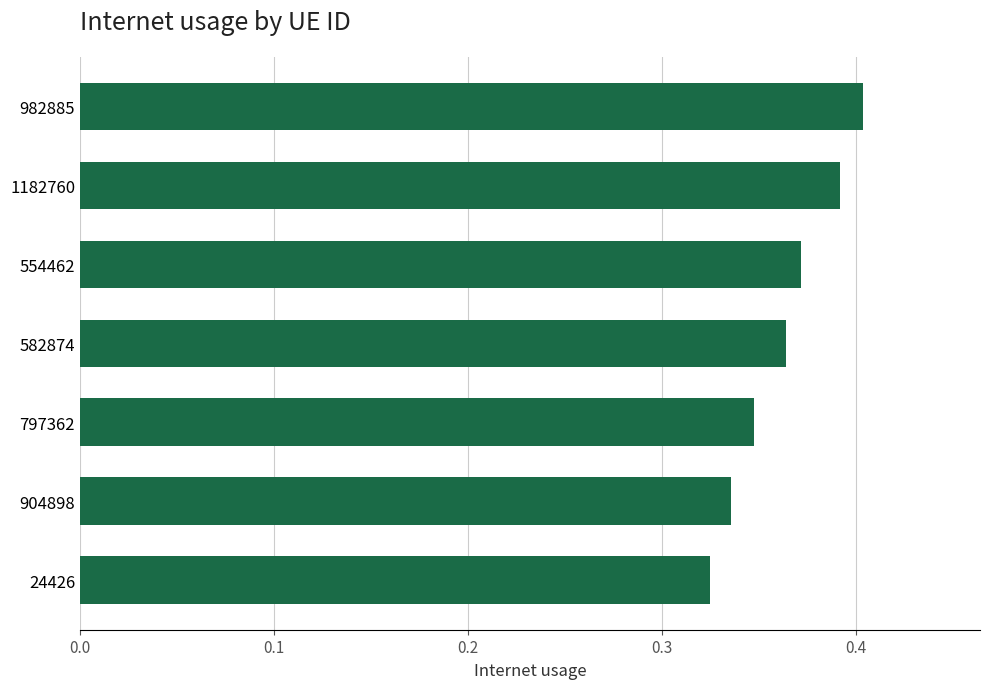

Count the number of categories in the chart.

7